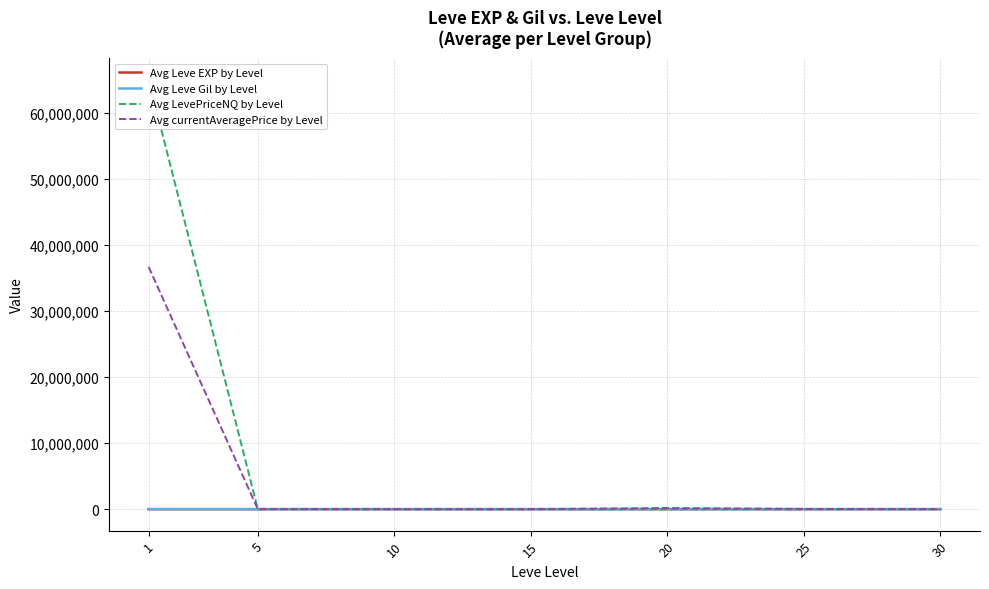

What is the spread (max minus min) of values at 20?

168602.3